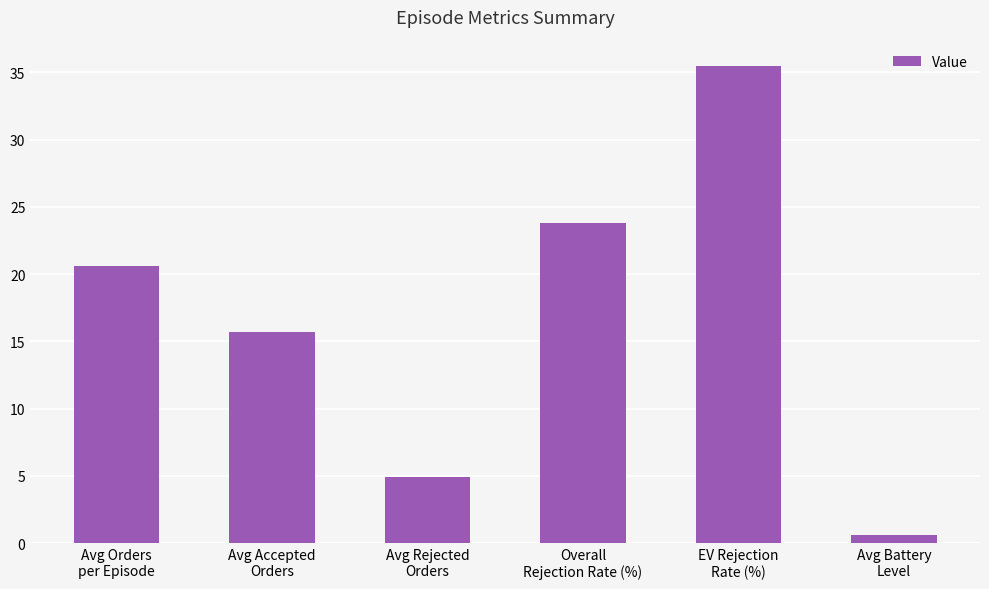

What is the label of the 4th bar from the left?

Overall
Rejection Rate (%)